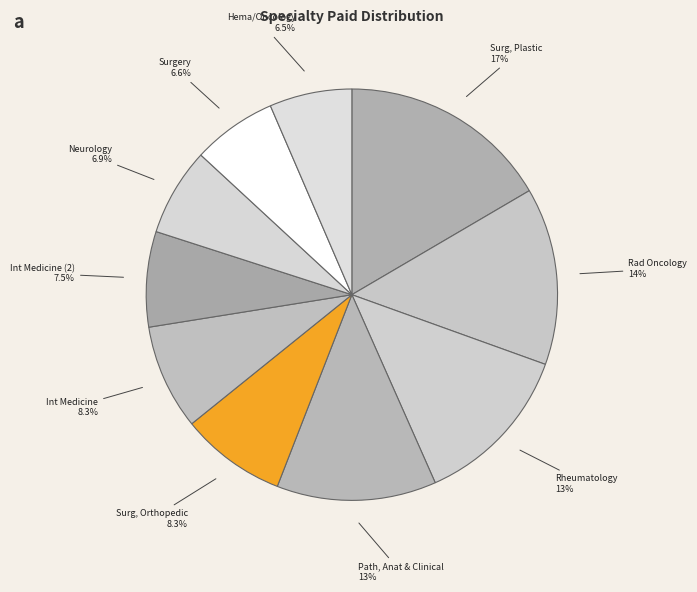

Between Int Medicine (2) and Hema/Oncology, which is larger?

Int Medicine (2)